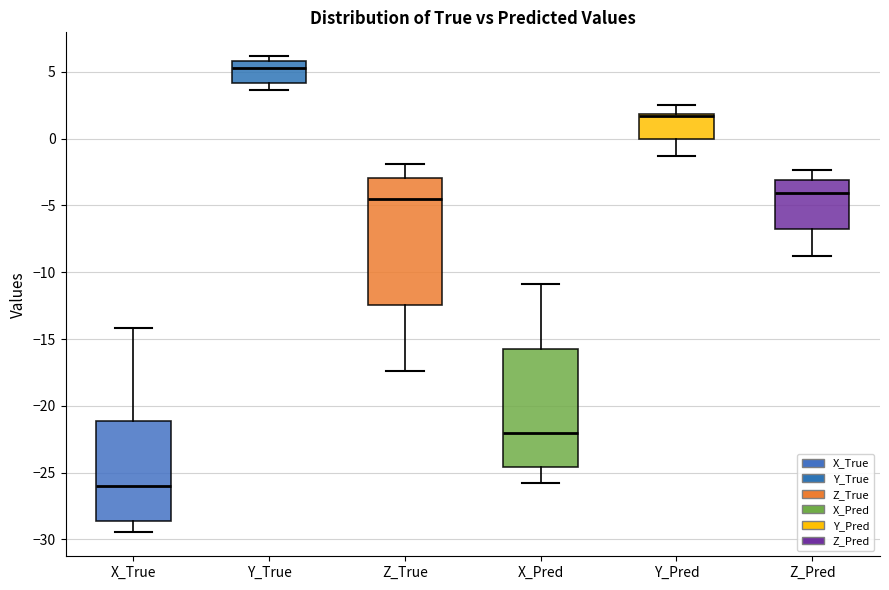

Which box is the tallest, from its lower edge to its upper edge?

Z_True